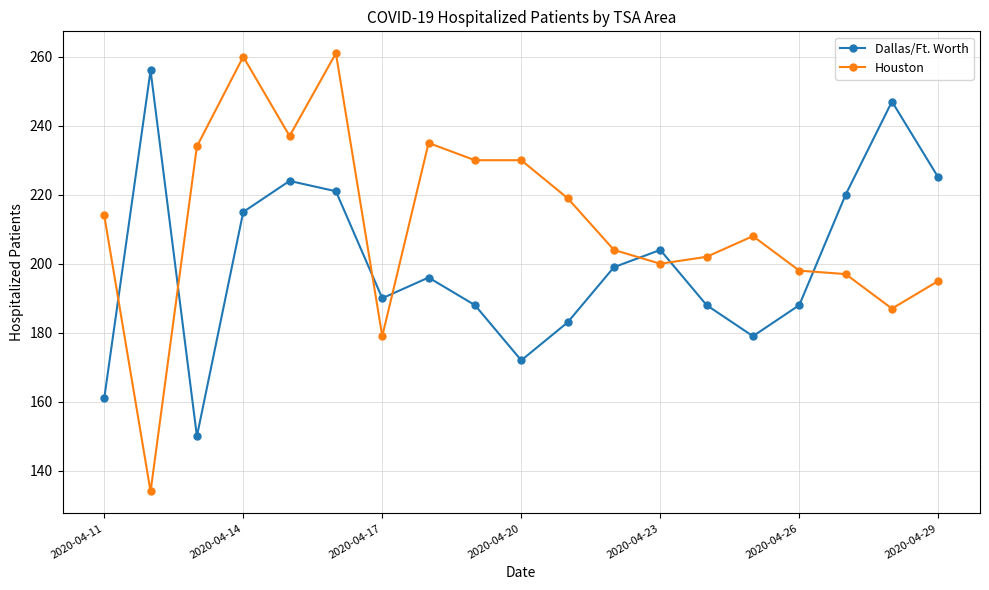

Rank the series by their average value, from highest to lowest.

Houston, Dallas/Ft. Worth